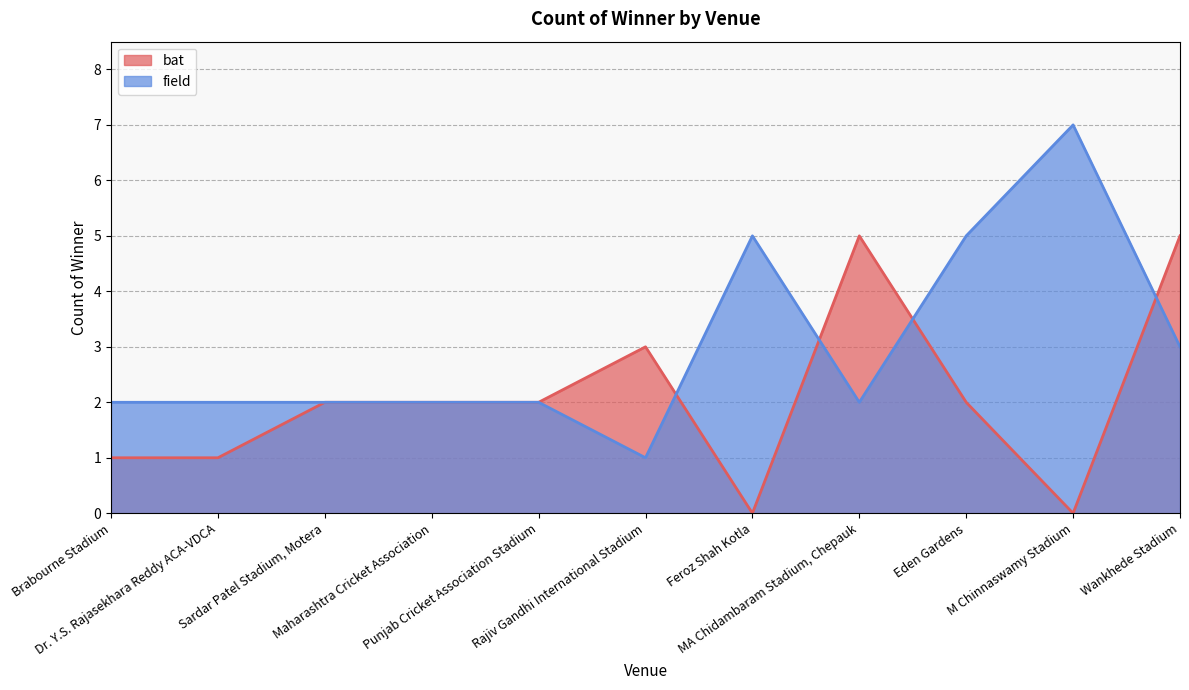

The value of field at Dr. Y.S. Rajasekhara Reddy ACA-VDCA is 1. True or false?

False